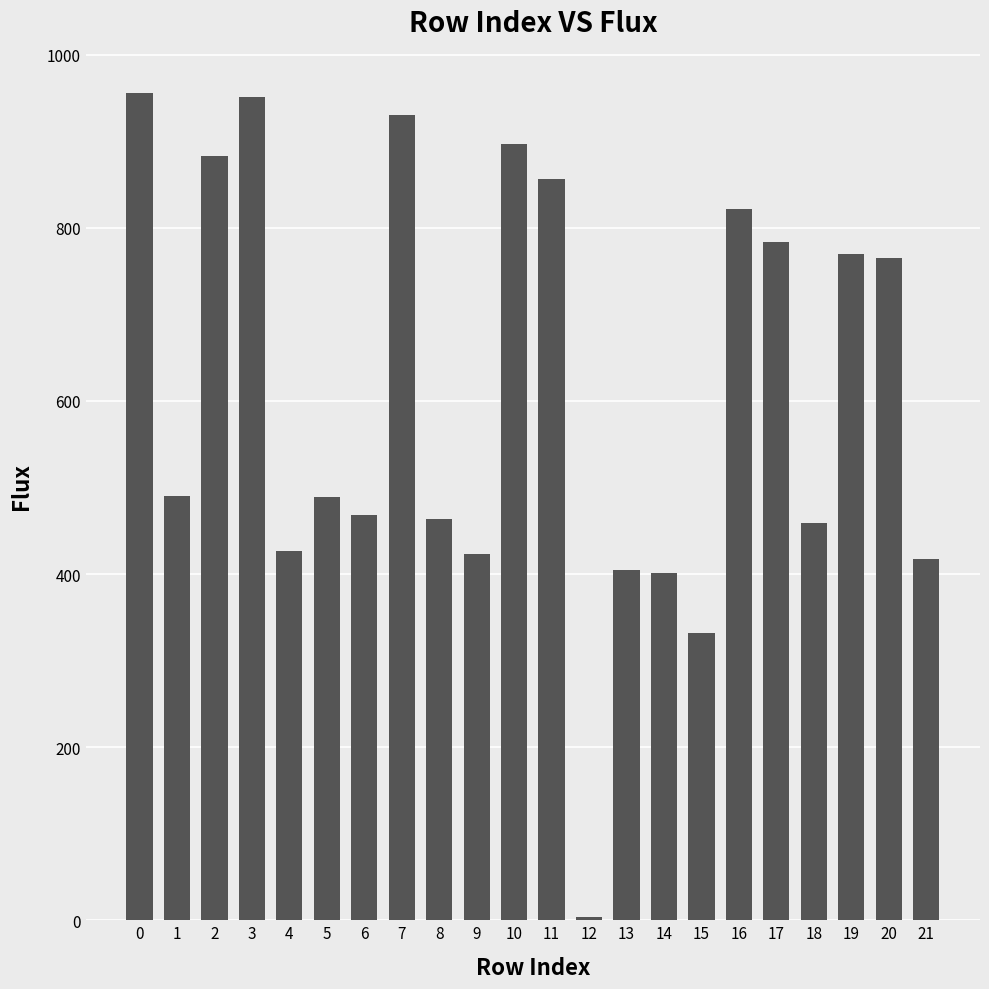

What is the difference between the maximum and minimum values?

952.3